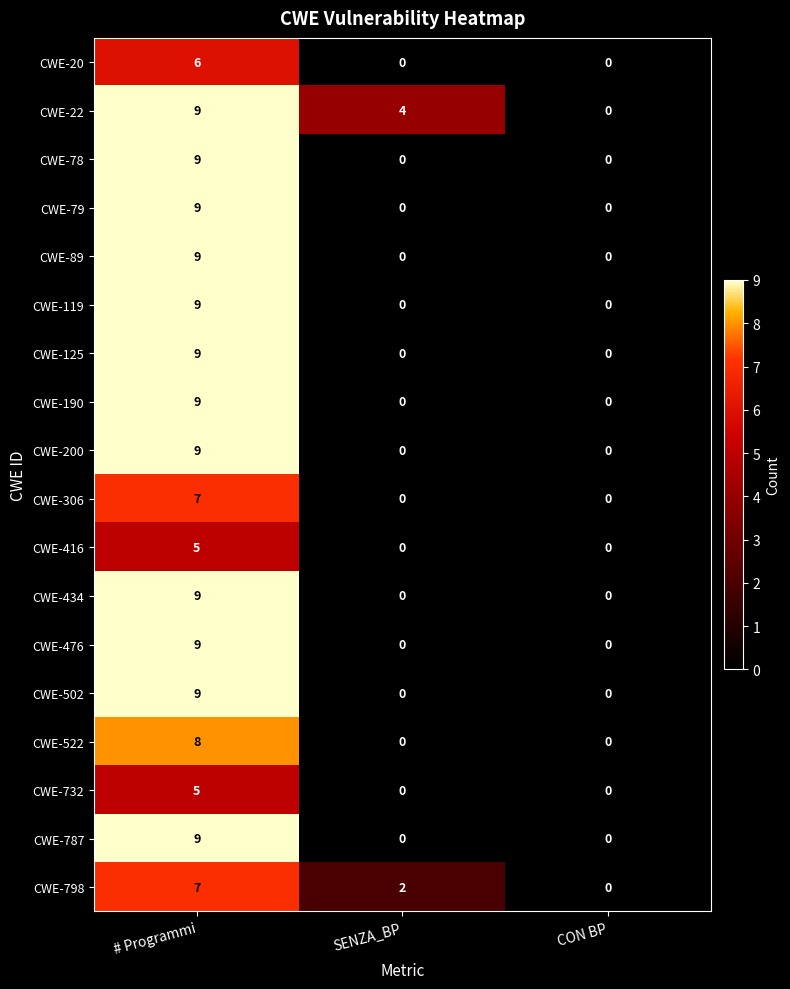

What is the difference between the CWE-787 values at SENZA_BP and # Programmi?

9